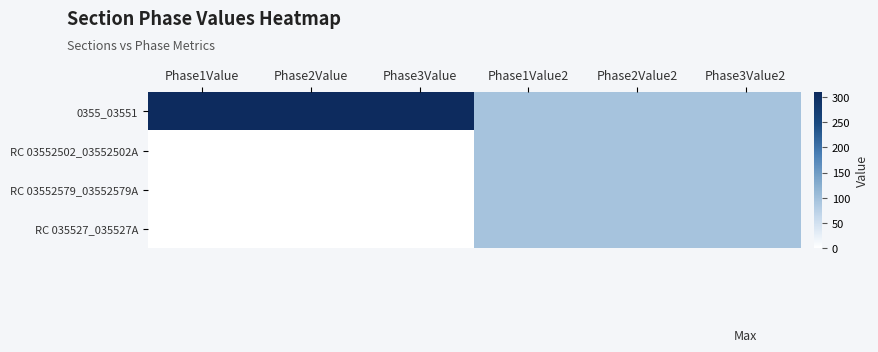

Between Phase2Value2 and Phase1Value2, which is larger?

Phase2Value2